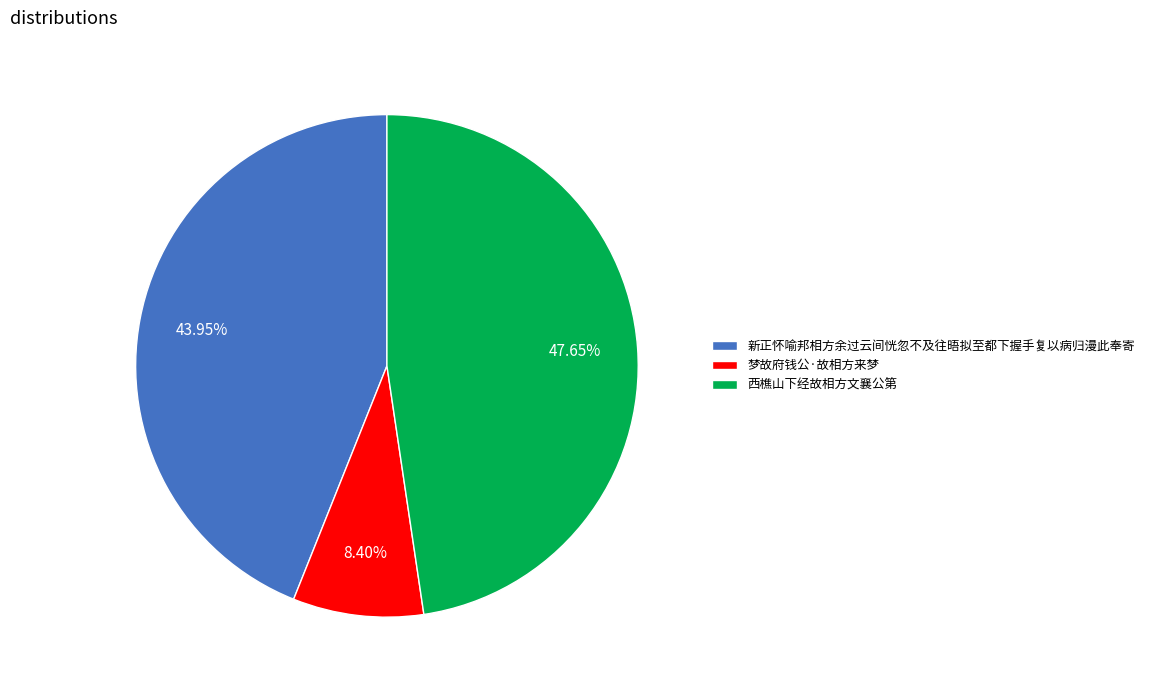

What is the ratio of the value at 新正怀喻邦相方余过云间恍忽不及往晤拟至都下握手复以病归漫此奉寄 to the value at 梦故府钱公·故相方来梦?

5.2